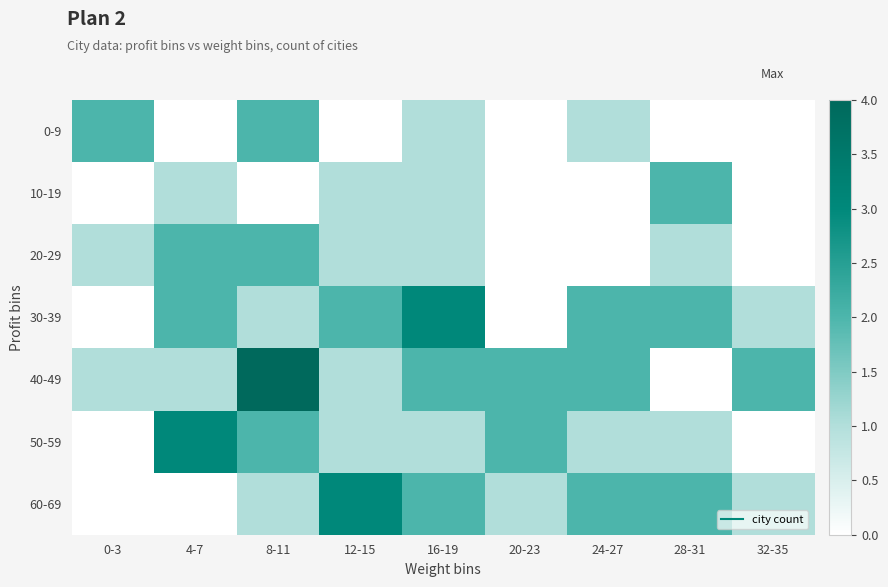

Which has a higher value, 28-31 or 32-35?

28-31